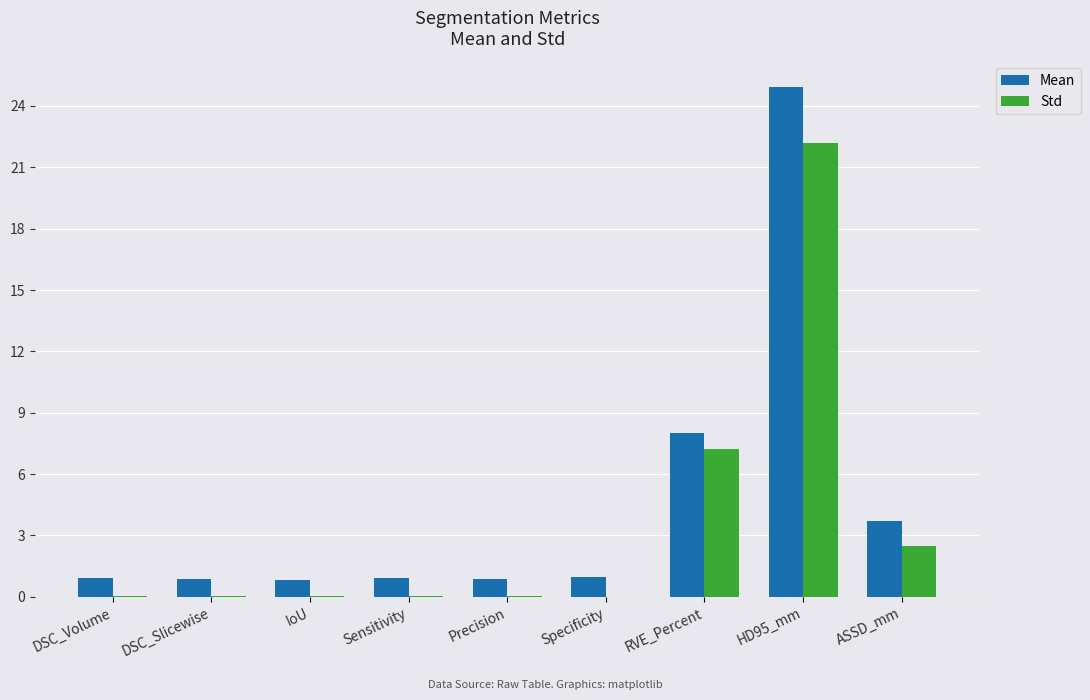

At which category is the sum across all series the highest?

HD95_mm